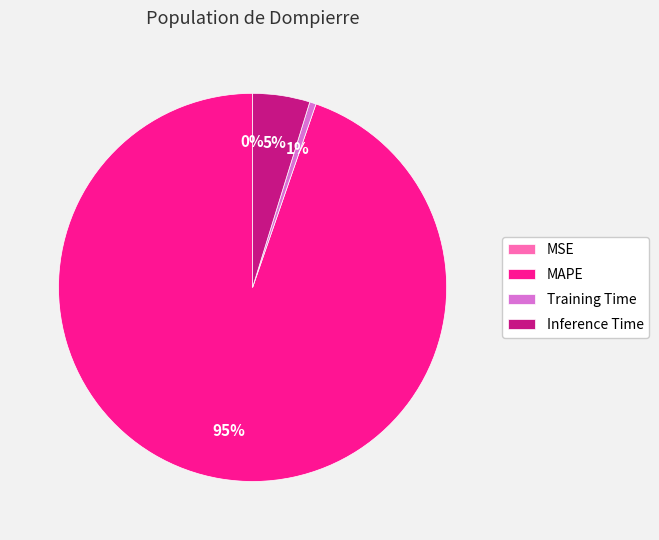

Which has a higher value, Inference Time or Training Time?

Inference Time